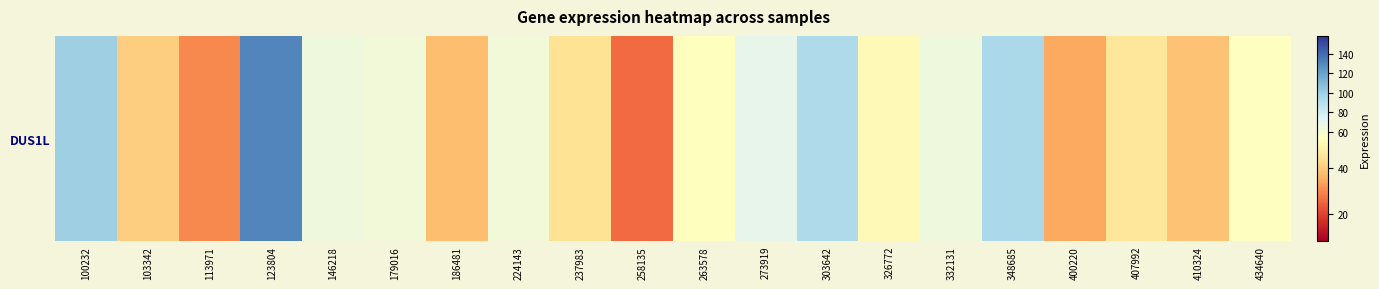

What is the change in value from 303642 to 326772?

-42.6